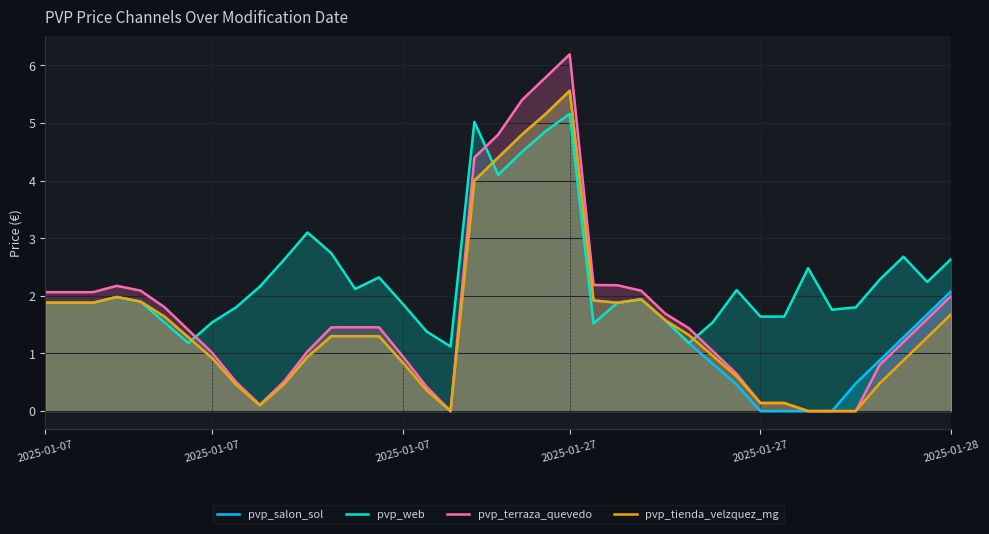

How many lines are shown in the chart?

4